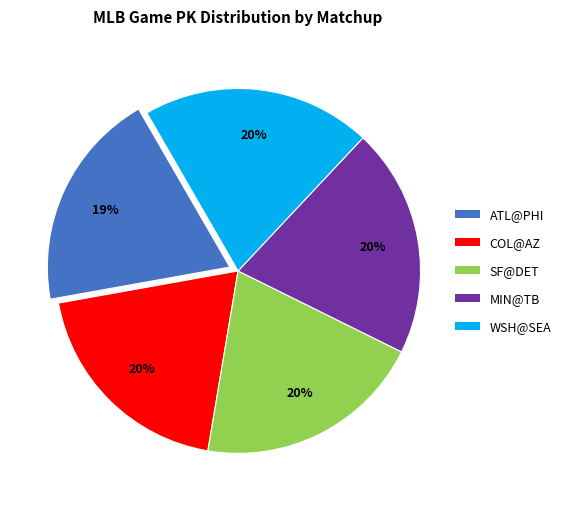

How many segments does this pie chart have?

5